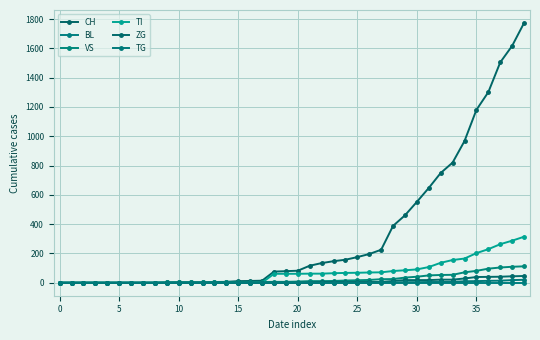

How many lines are shown in the chart?

6